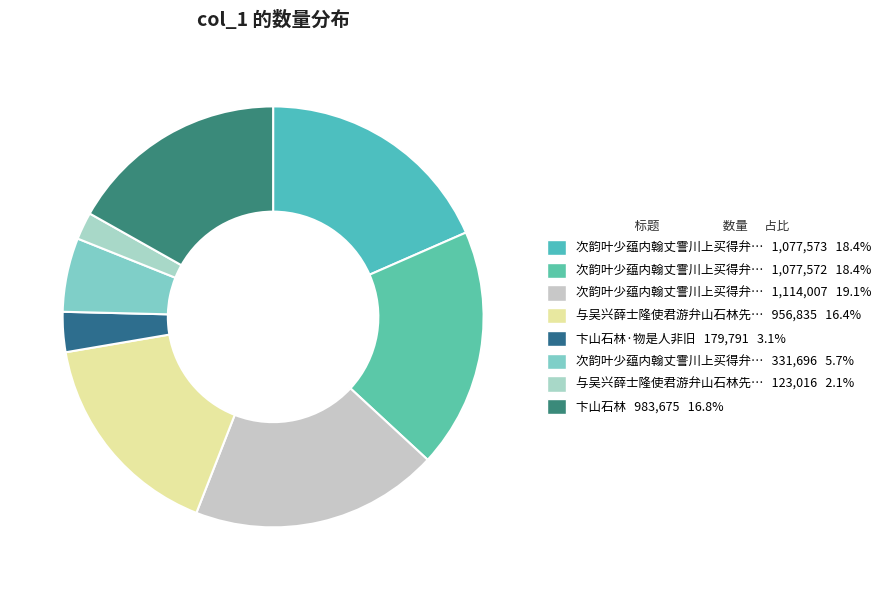

How many slices are in this pie chart?

8